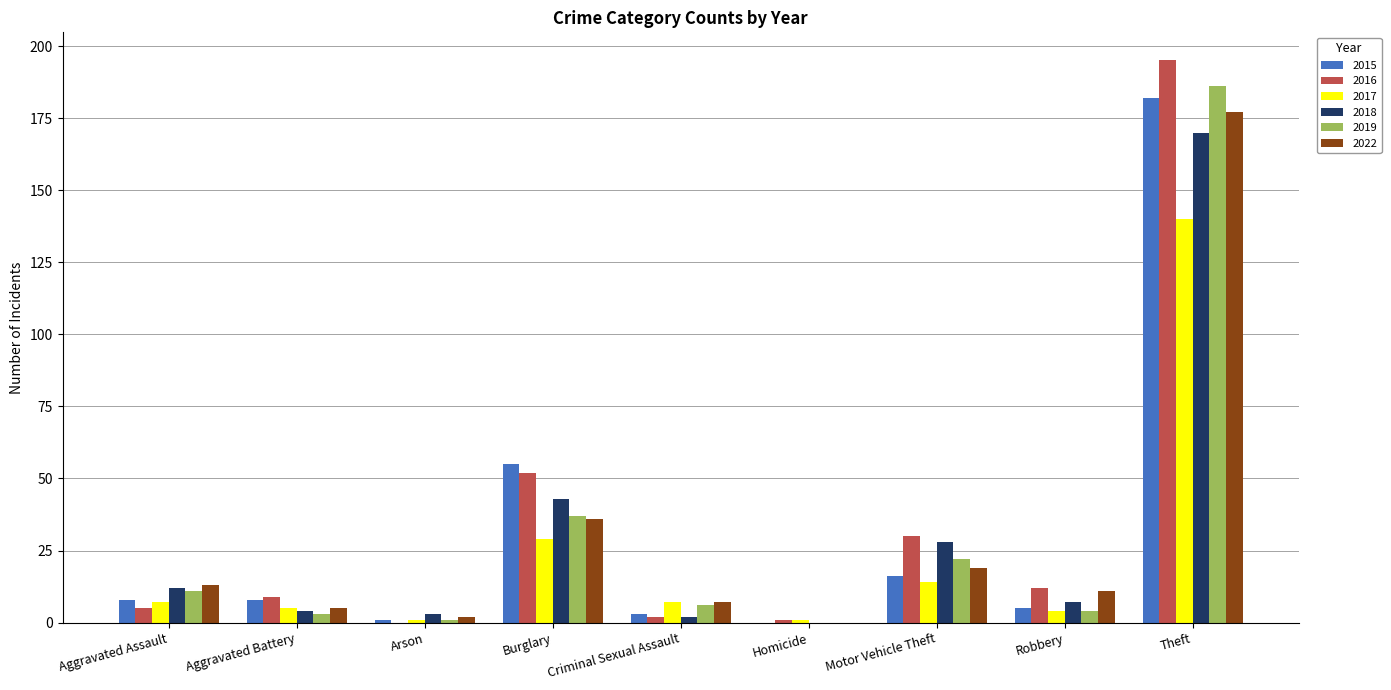

Where is 2018 nearest to the value 85?

Burglary